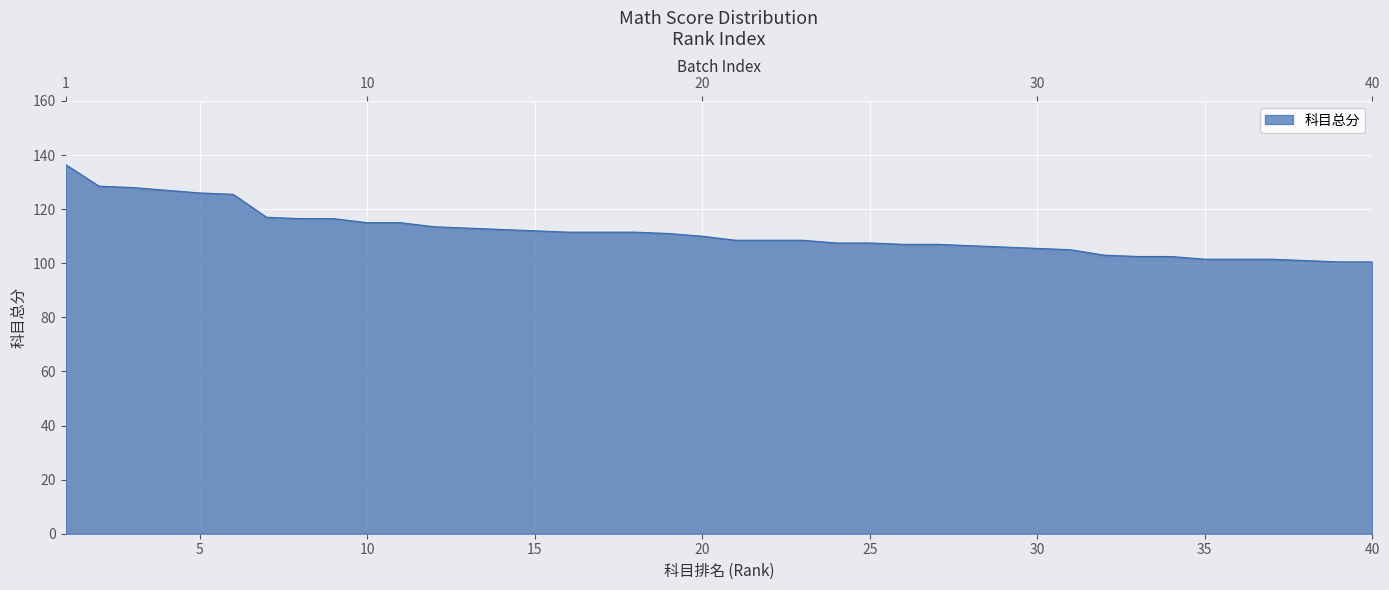

What is the difference between the maximum and second lowest values?

36.0